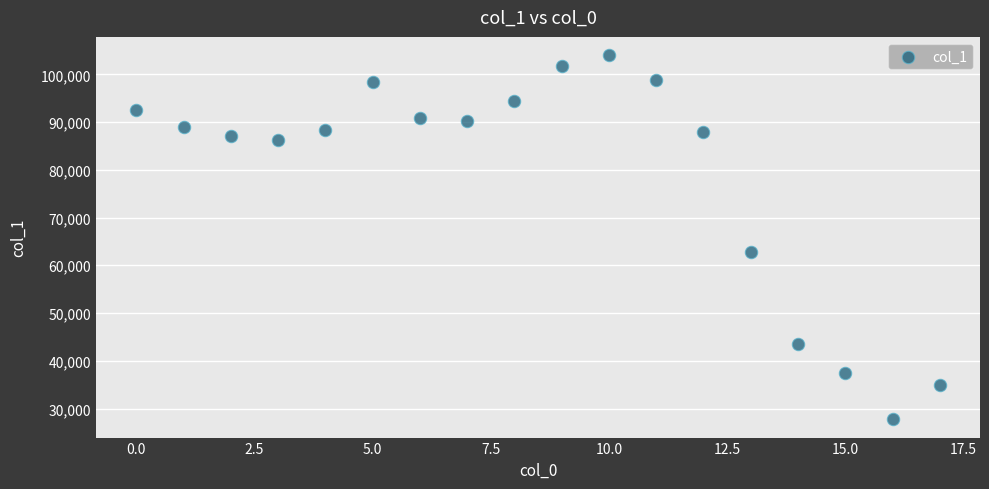

What Y value in the scatter plot is closest to 65876?

62845